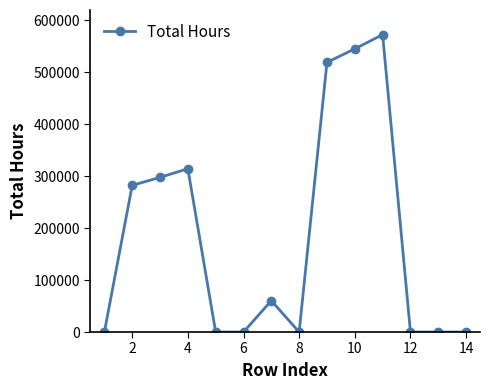

Does the chart display data point markers on the line(s)?

Yes